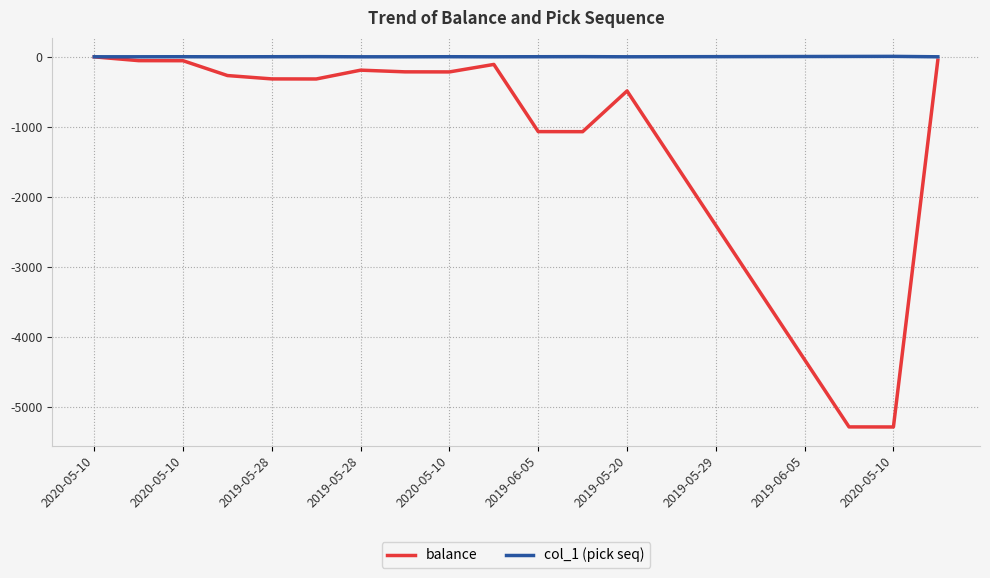

What is the difference between the second highest and minimum values in the balance series?

5241